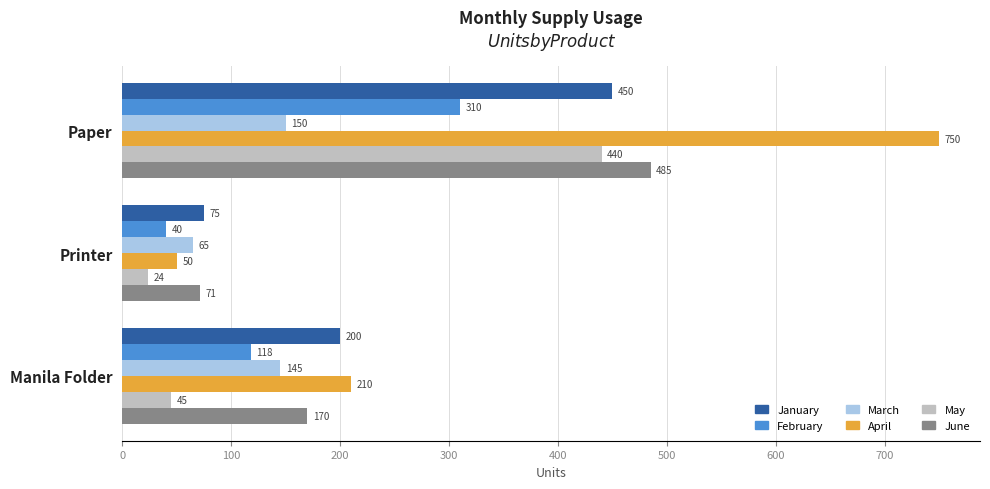

What is the average value of the March series?

120